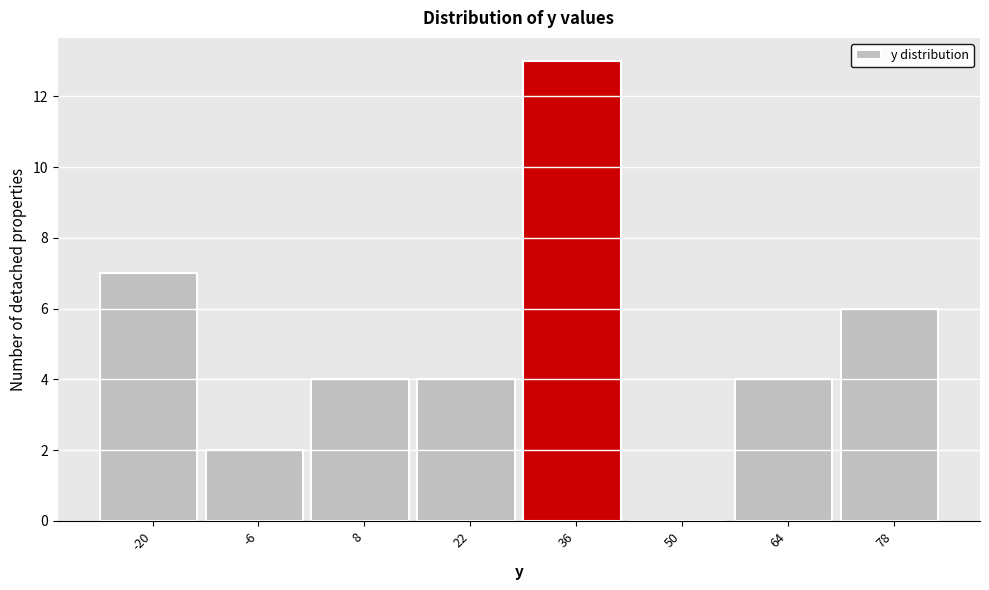

Reading left to right, extract all data points from this chart.

-20=7	-6=2	8=4	22=4	36=13	50=0	64=4	78=6